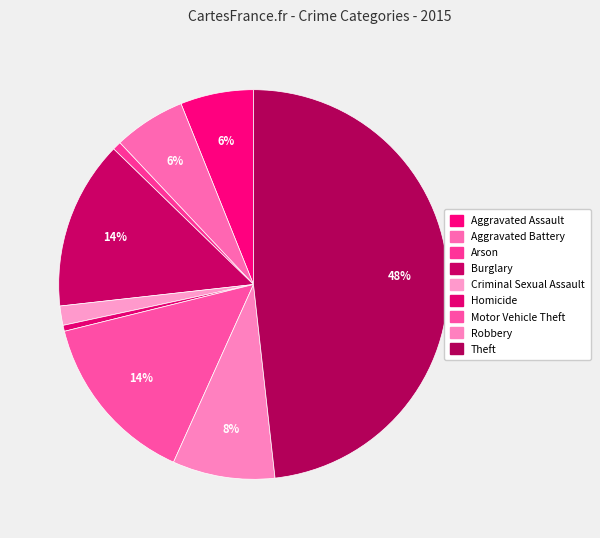

Is there a majority slice in this chart?

No